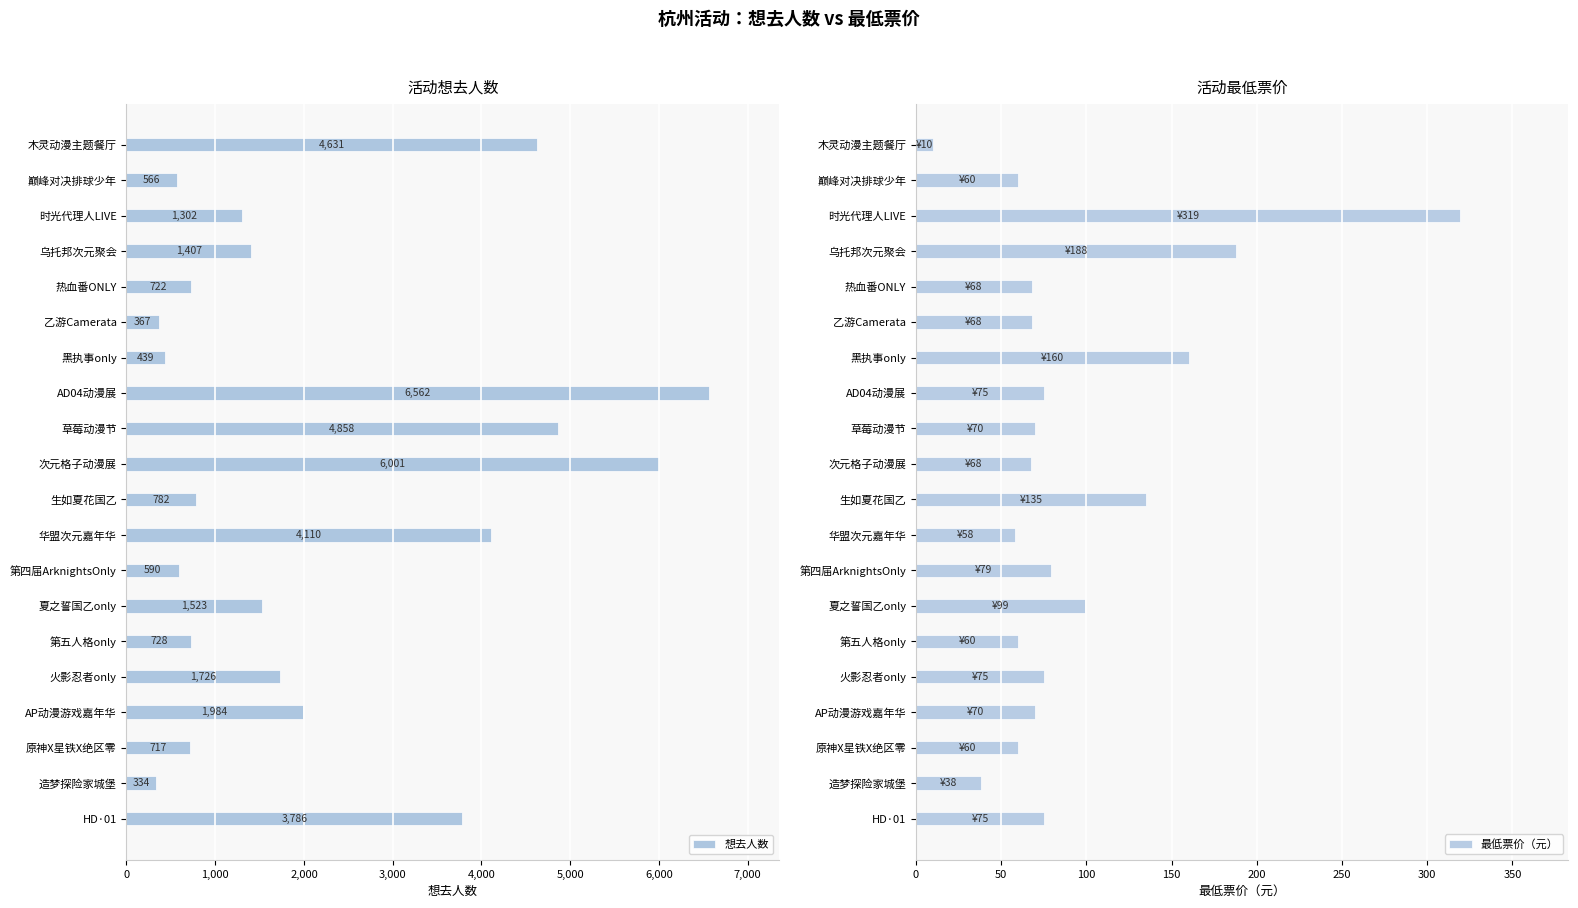

Rank the categories by 想去人数 value from lowest to highest.

造梦探险家城堡, 乙游Camerata, 黑执事only, 巅峰对决排球少年, 第四届ArknightsOnly, 原神X星铁X绝区零, 热血番ONLY, 第五人格only, 生如夏花国乙, 时光代理人LIVE, 乌托邦次元聚会, 夏之誓国乙only, 火影忍者only, AP动漫游戏嘉年华, HD·01, 华盟次元嘉年华, 木灵动漫主题餐厅, 草莓动漫节, 次元格子动漫展, AD04动漫展